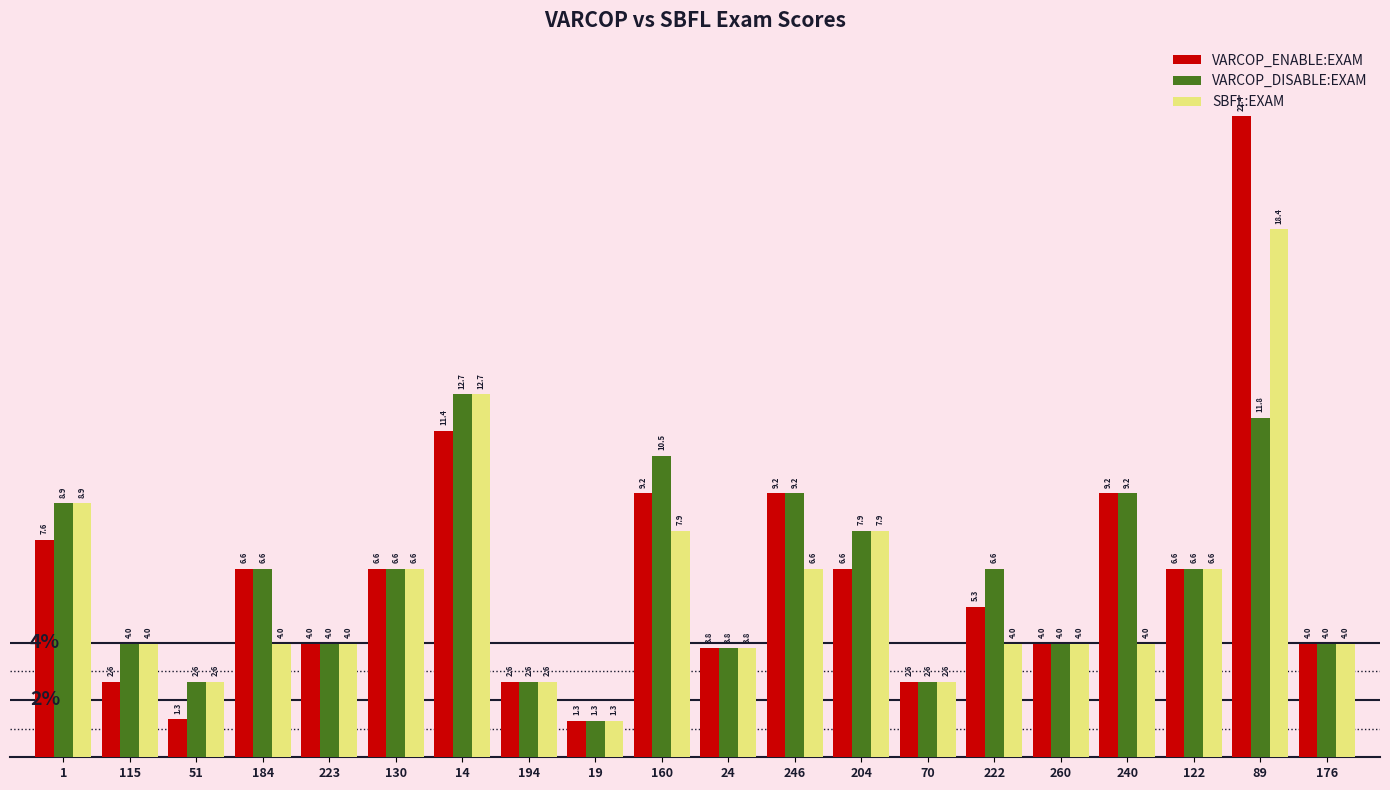

What is the total value across all series at 222?

15.8